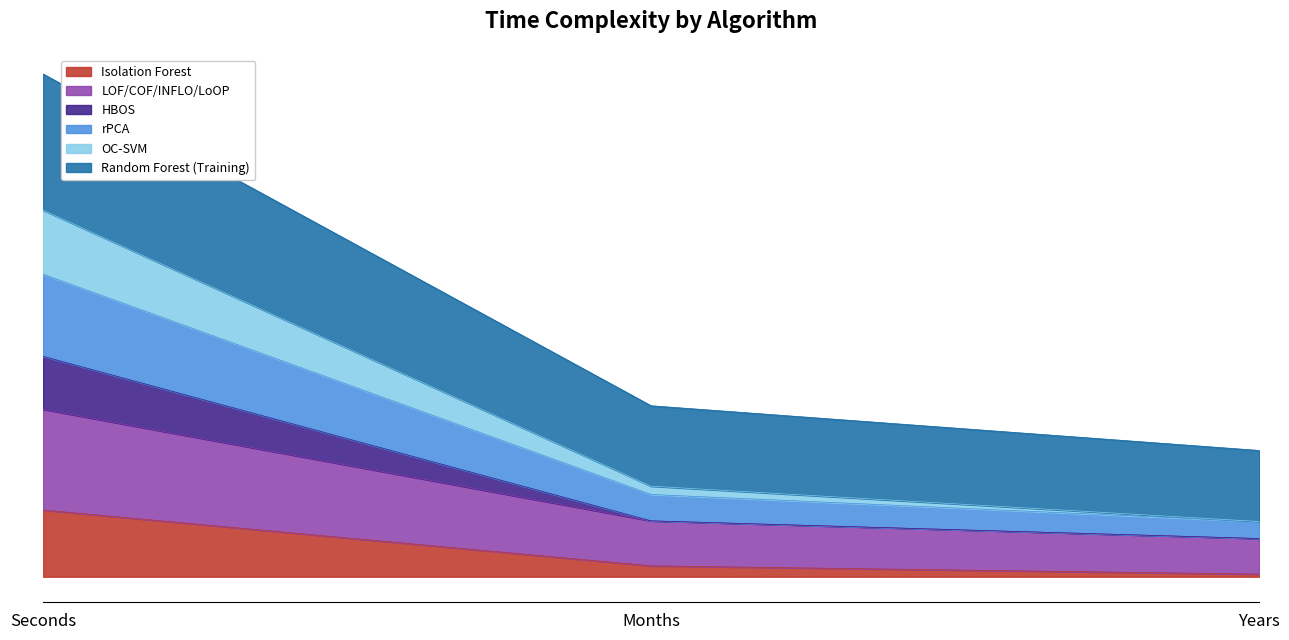

Which has a higher value, Years or Months?

Months